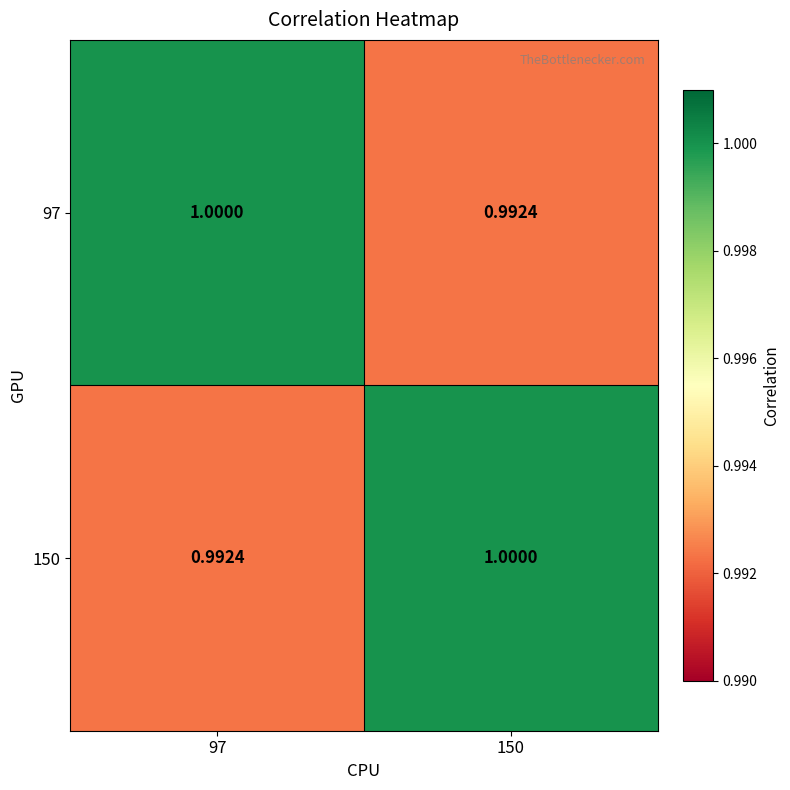

Rank the series by their maximum value, from highest to lowest.

97, 150